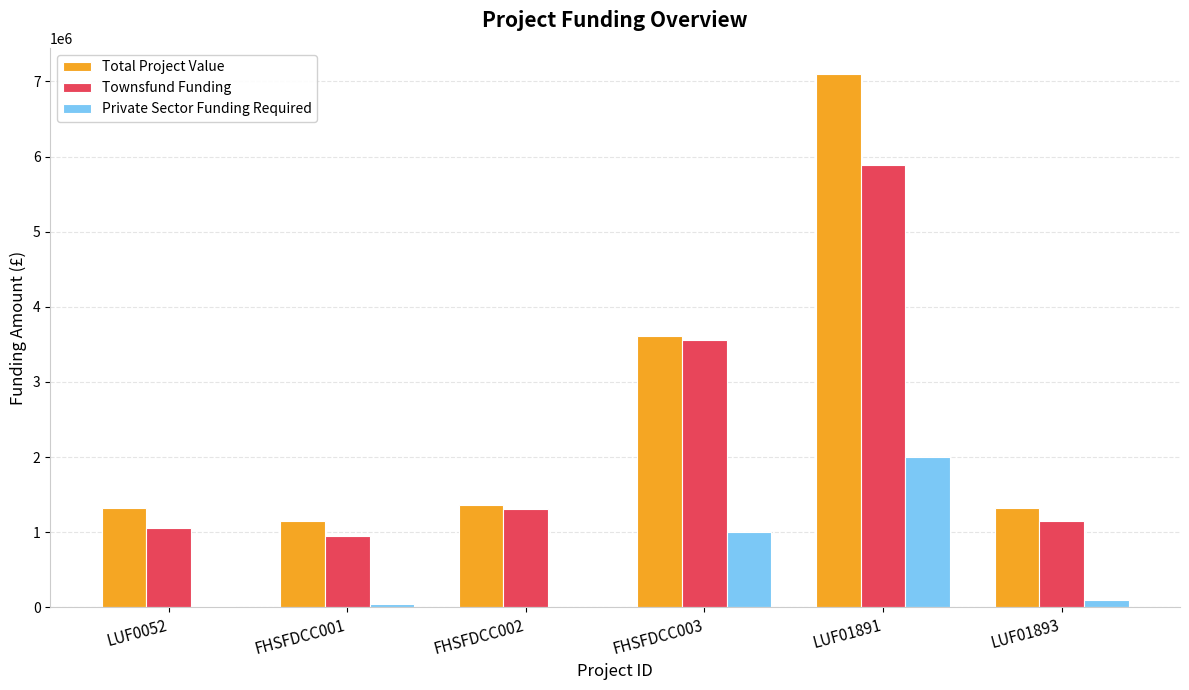

Which series changed the most between FHSFDCC001 and FHSFDCC002?

Townsfund Funding